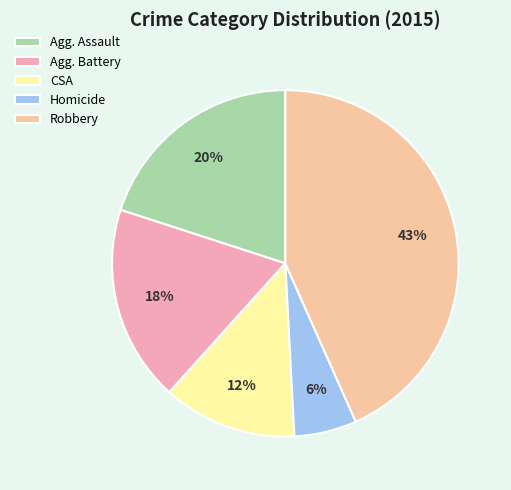

What is the largest slice in the pie chart?

Robbery